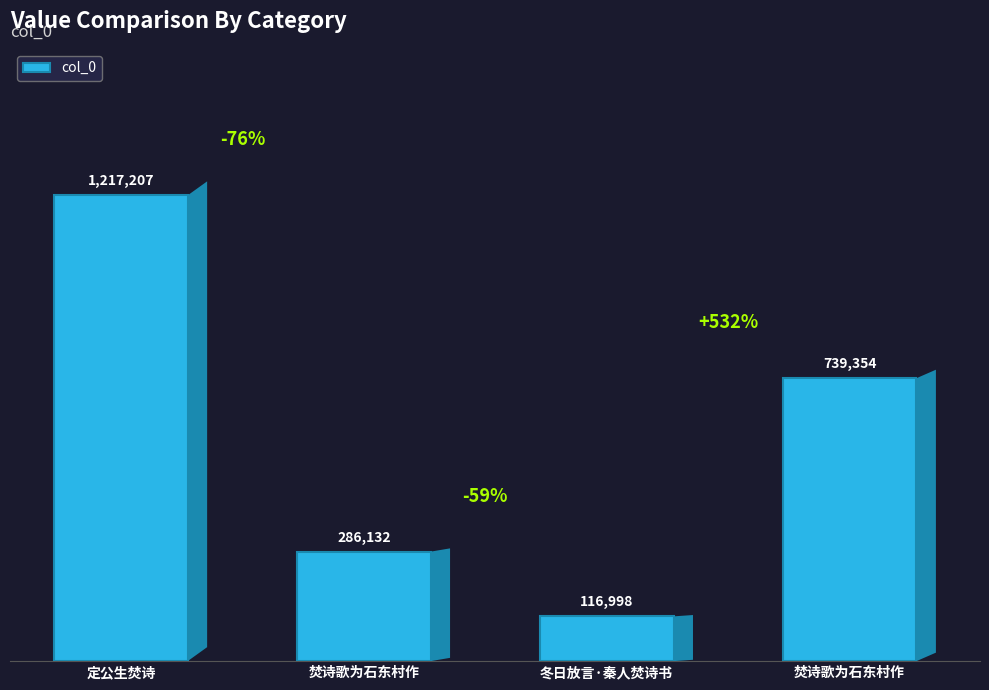

Are the bars horizontal?

No